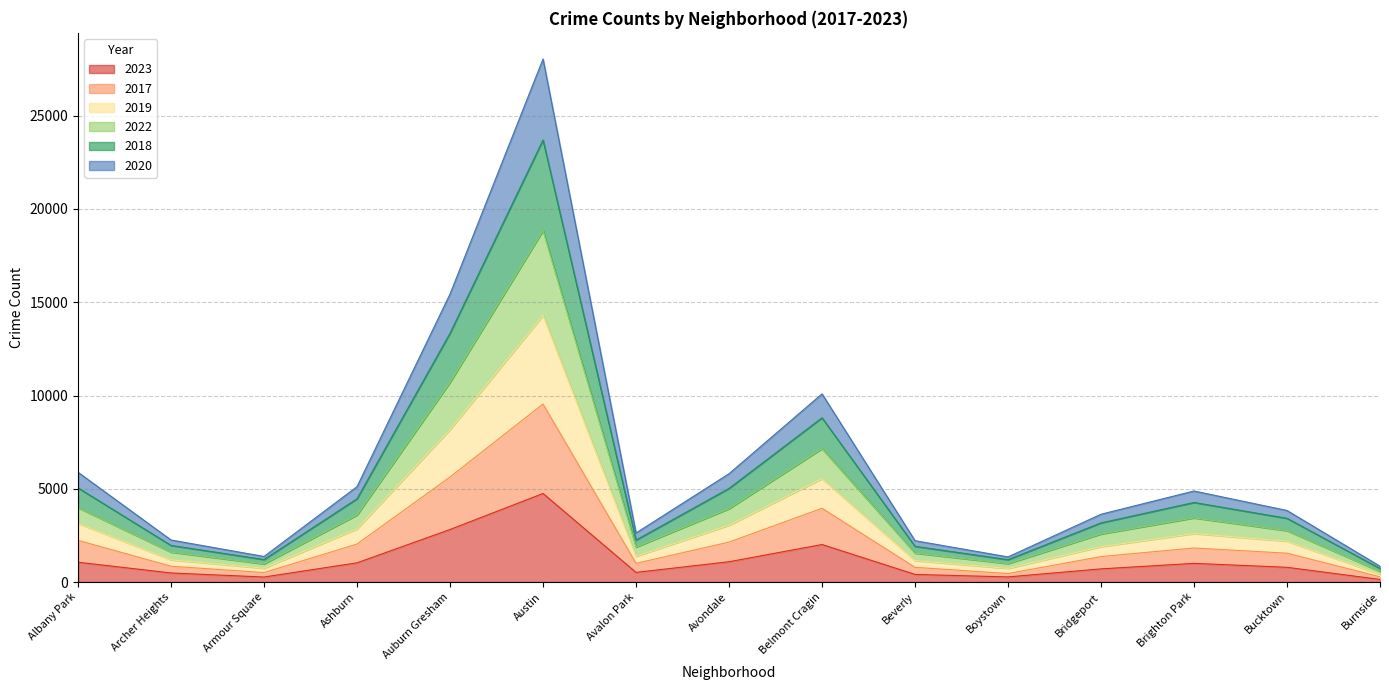

Rank the series by their average value, from lowest to highest.

2023, 2017, 2020, 2022, 2018, 2019